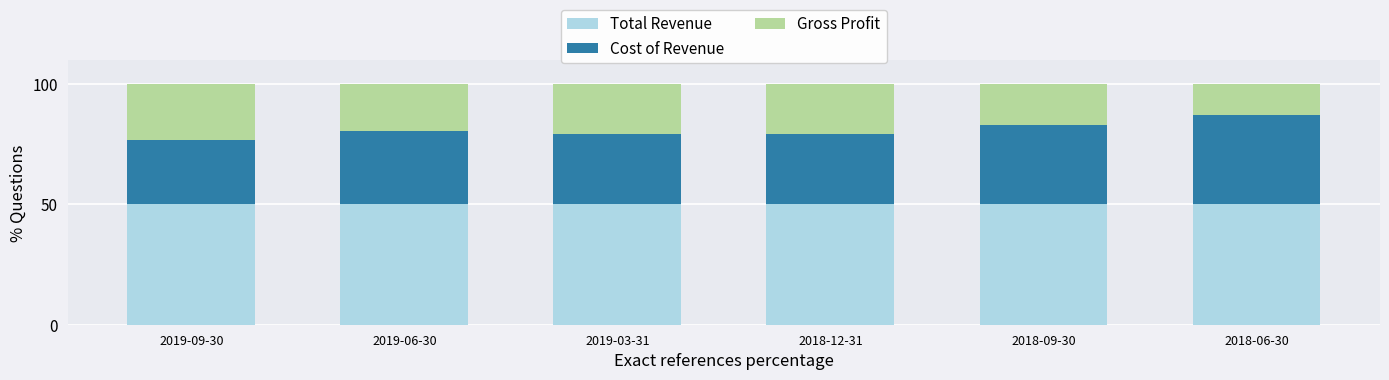

What is the total value across all series at 2018-09-30?

100.0